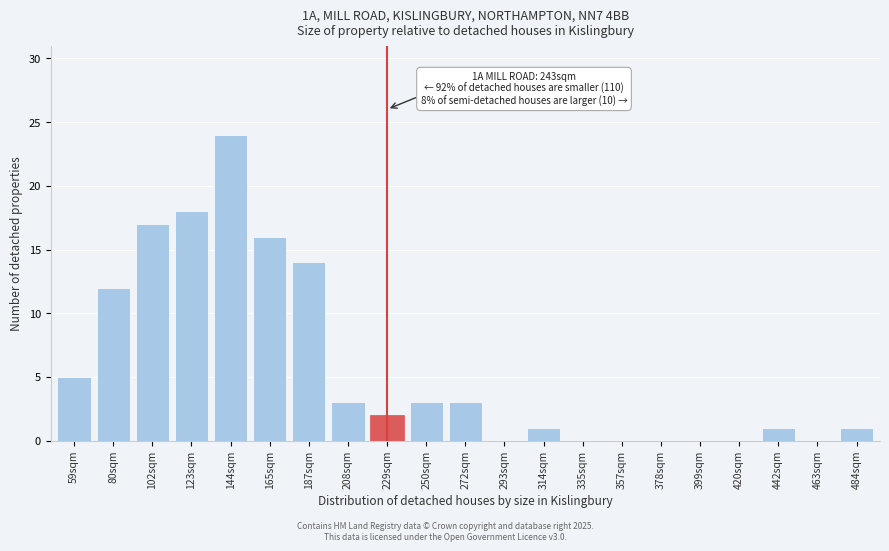

Reading left to right, transcribe all the data shown in this chart.

59sqm=5	80sqm=12	102sqm=17	123sqm=18	144sqm=24	165sqm=16	187sqm=14	208sqm=3	229sqm=2	250sqm=3	272sqm=3	293sqm=0	314sqm=1	335sqm=0	357sqm=0	378sqm=0	399sqm=0	420sqm=0	442sqm=1	463sqm=0	484sqm=1